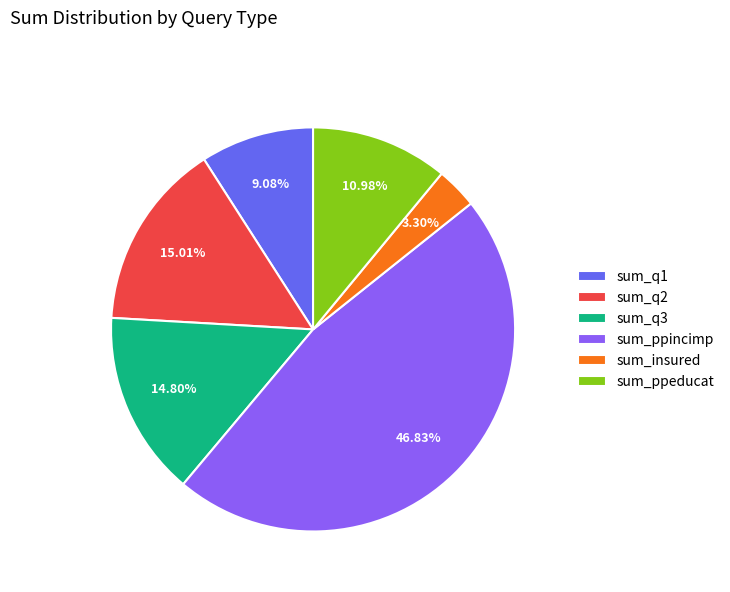

How many slices are in this pie chart?

6